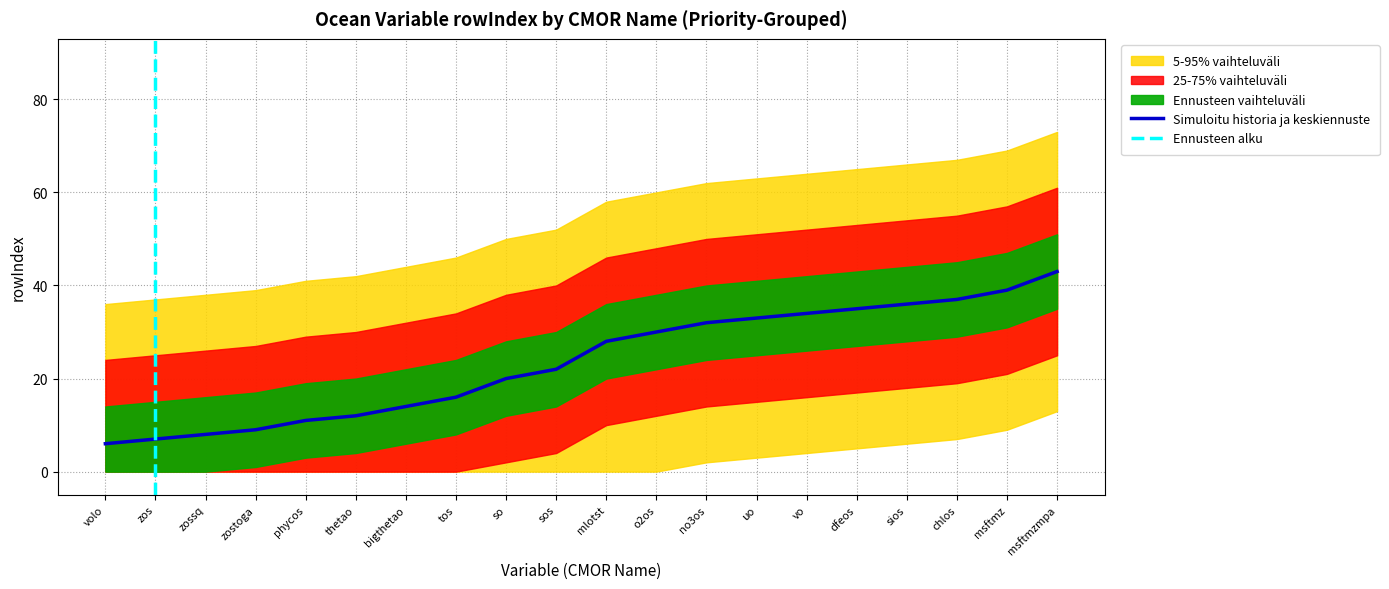

At which label is Simuloitu historia ja keskiennuste closest to 24?

sos